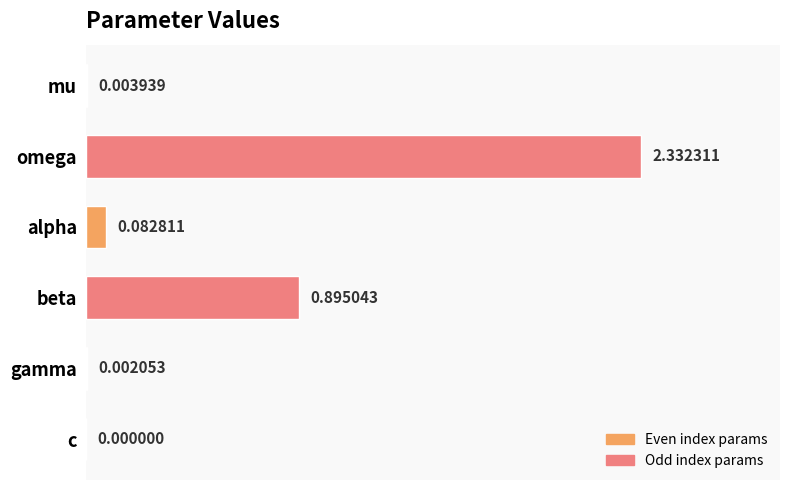

Are the bars grouped side by side (vs. stacked)?

No